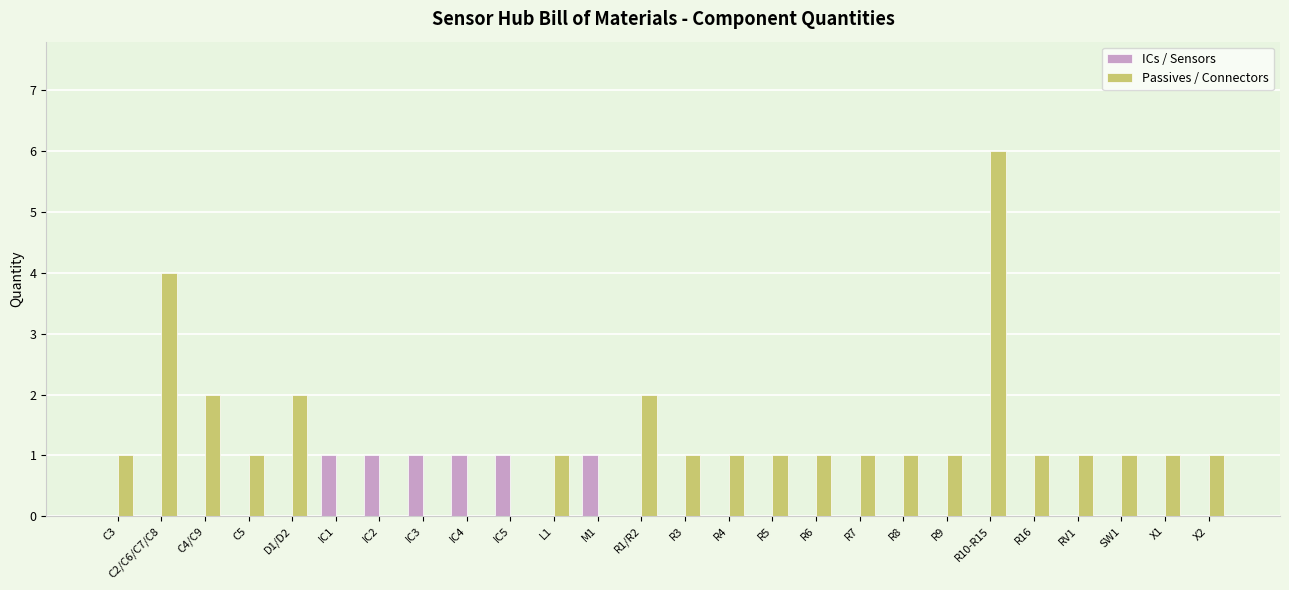

Which series changed the most between R8 and R10-R15?

Passives / Connectors